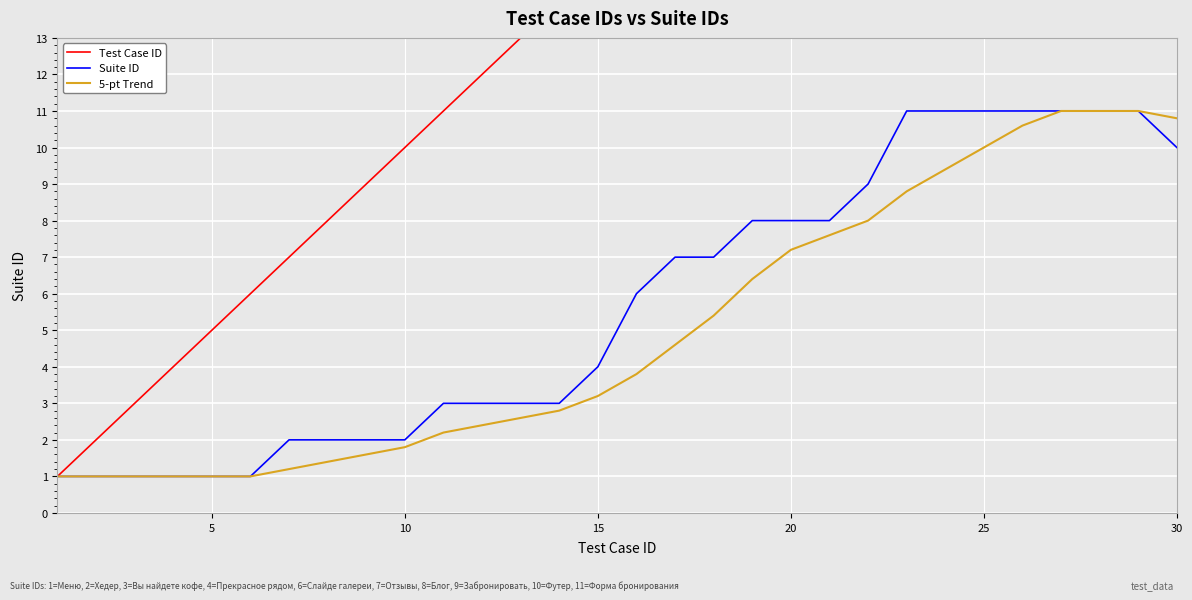

What is the maximum value shown in the chart?

30.0